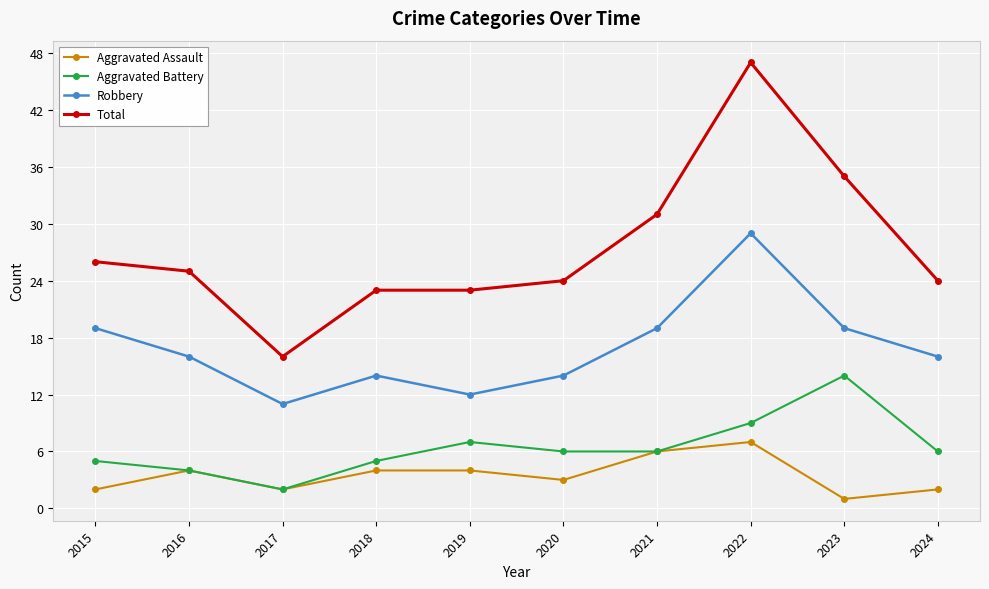

What is the value of the Robbery point at the 1st from the left?

19